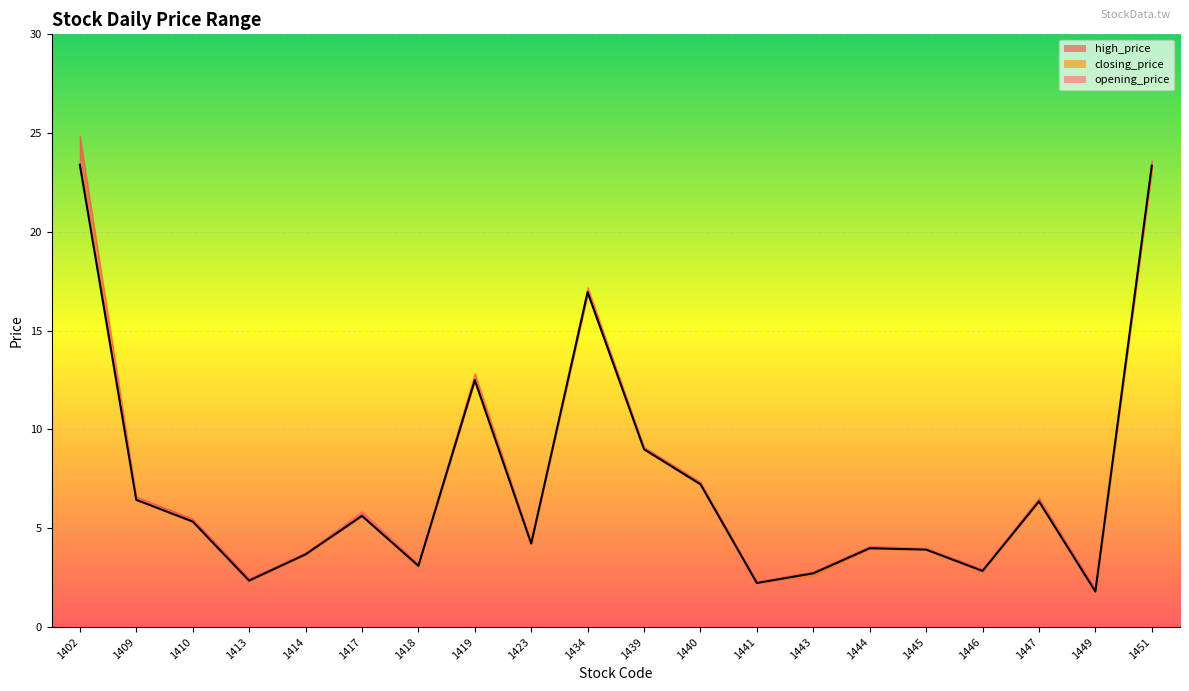

What is the maximum value shown in the chart?

23.4